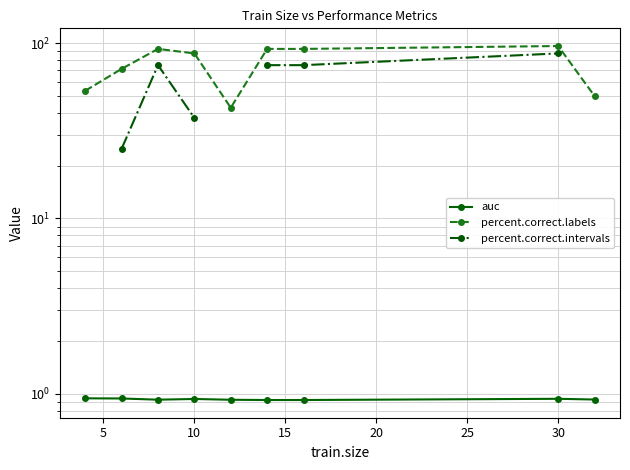

What are all the series names shown in the legend?

auc, percent.correct.labels, percent.correct.intervals